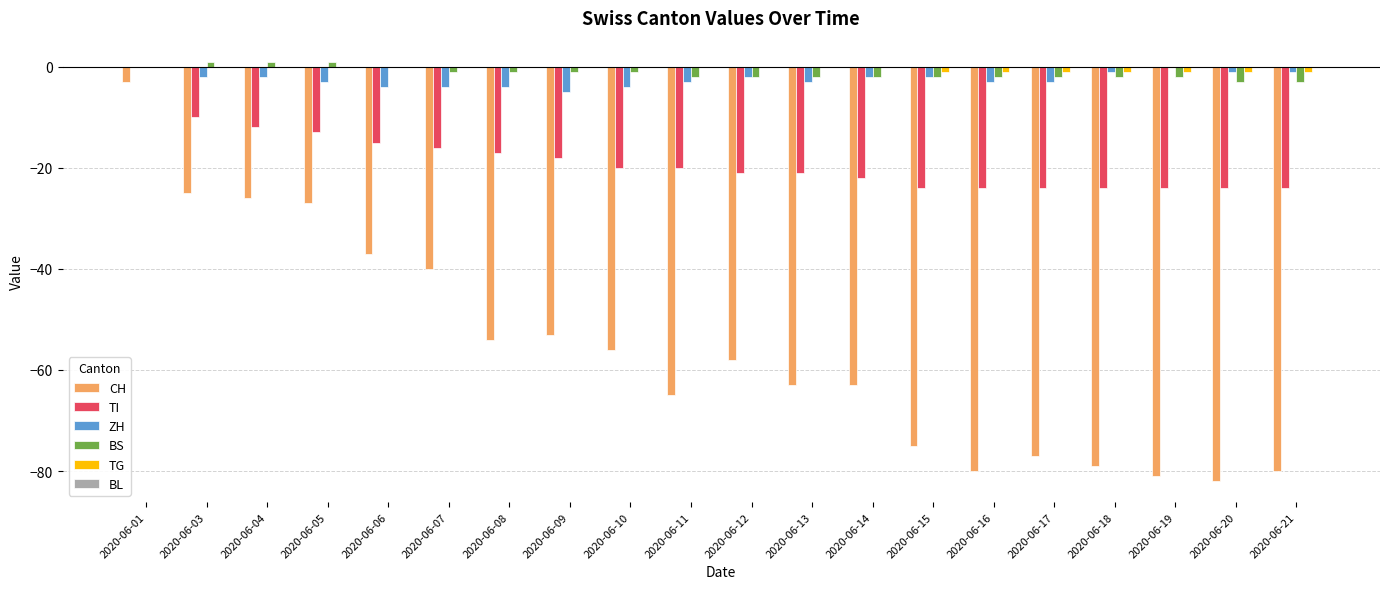

Is the value of TI at 2020-06-13 greater than the value of ZH at 2020-06-14?

No